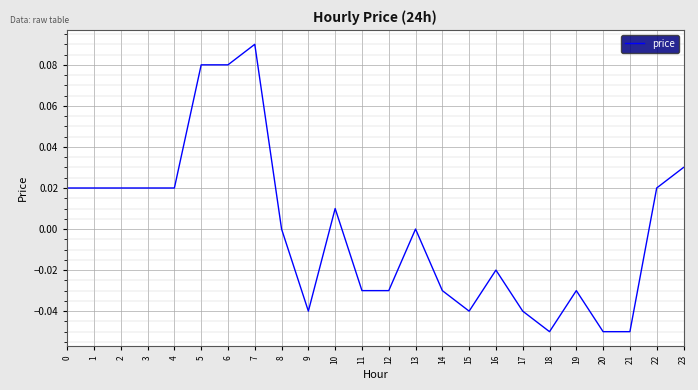

Which category has the highest value across all series?

7